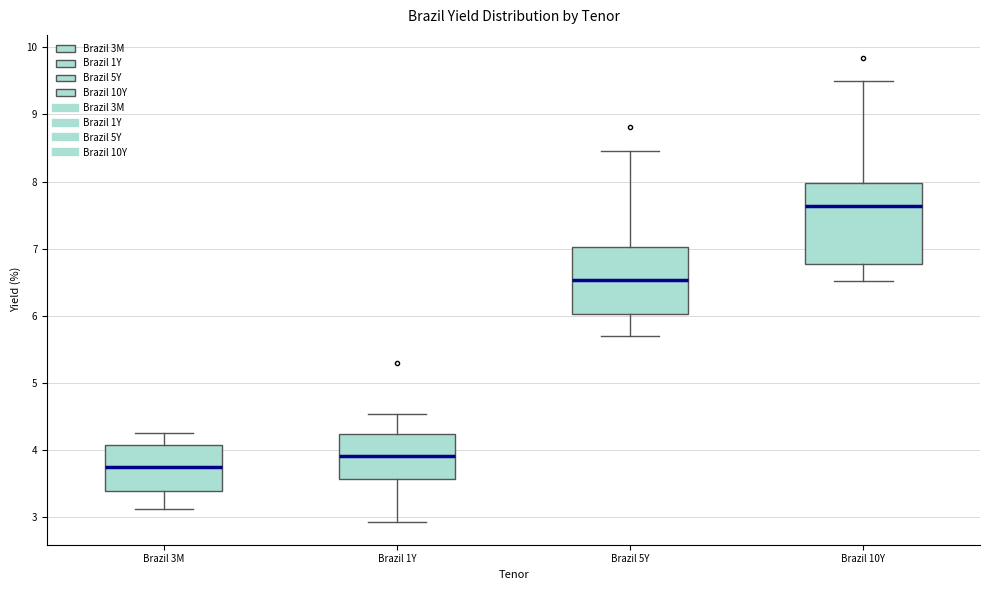

Comparing the boxes themselves (not the whiskers), which one is the tallest?

Brazil 10Y